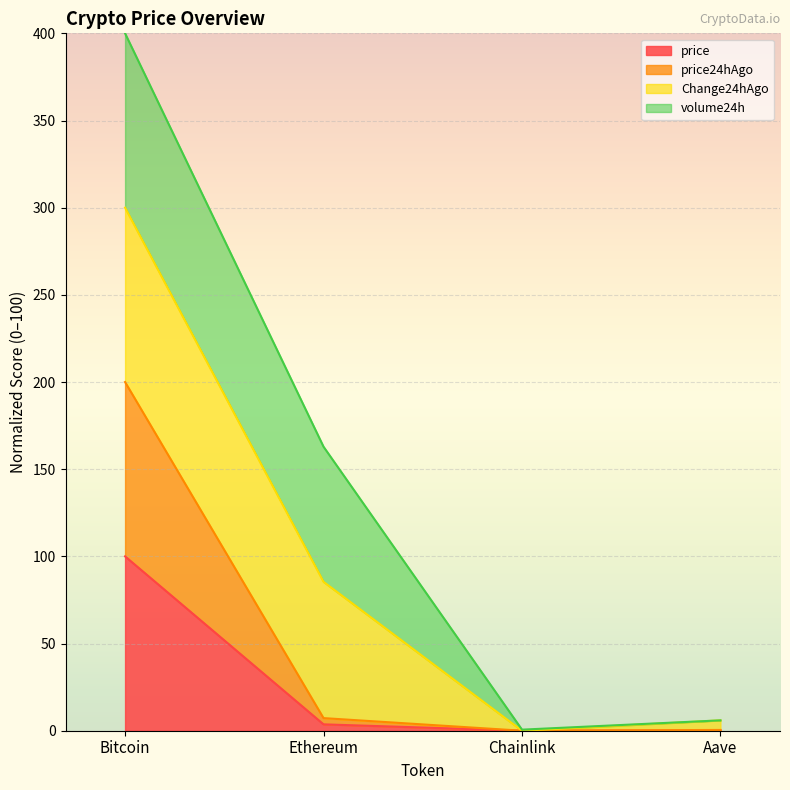

Which series changed the most between Chainlink and Aave?

price24hAgo